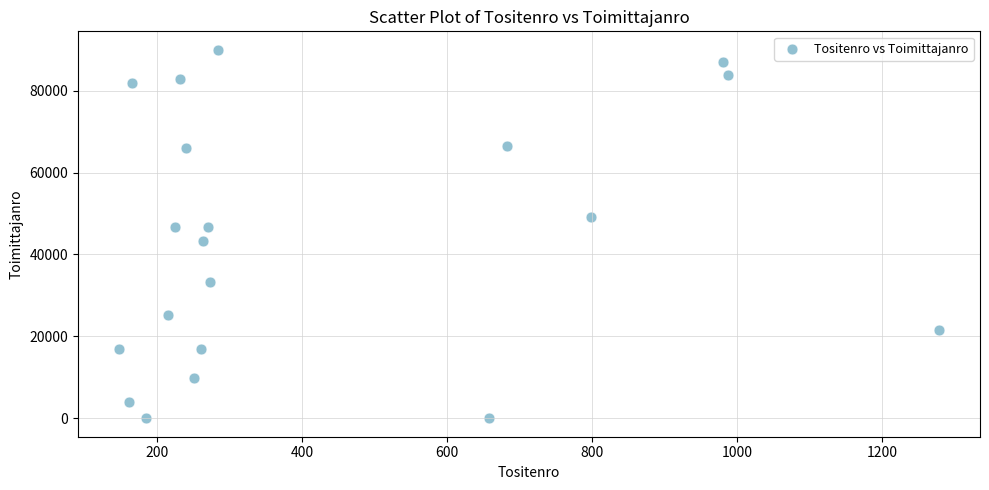

What is the range of X values (max minus min)?

1132